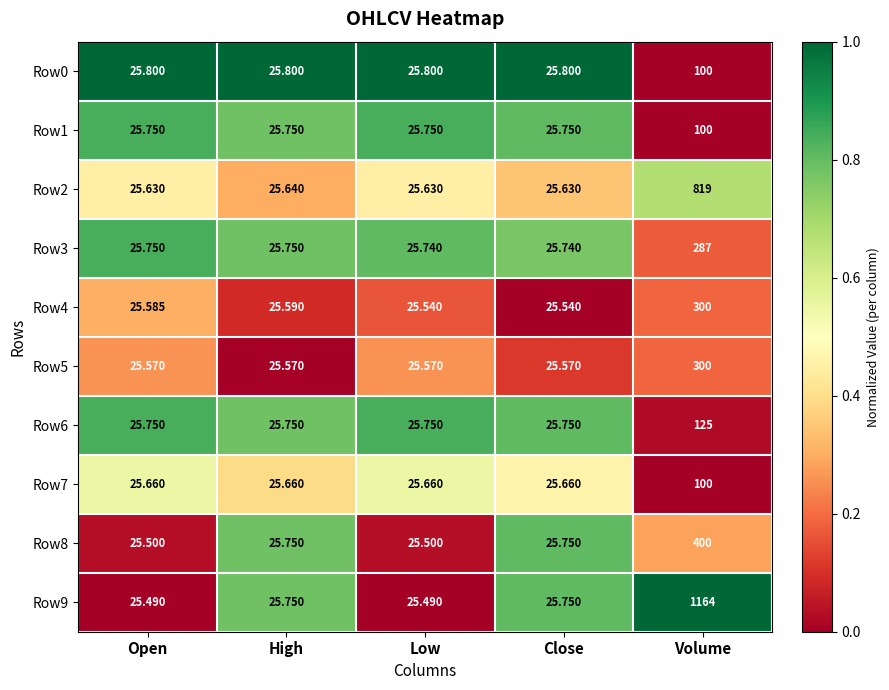

Is the value of Row3 at Low greater than the value of Row4 at Volume?

No